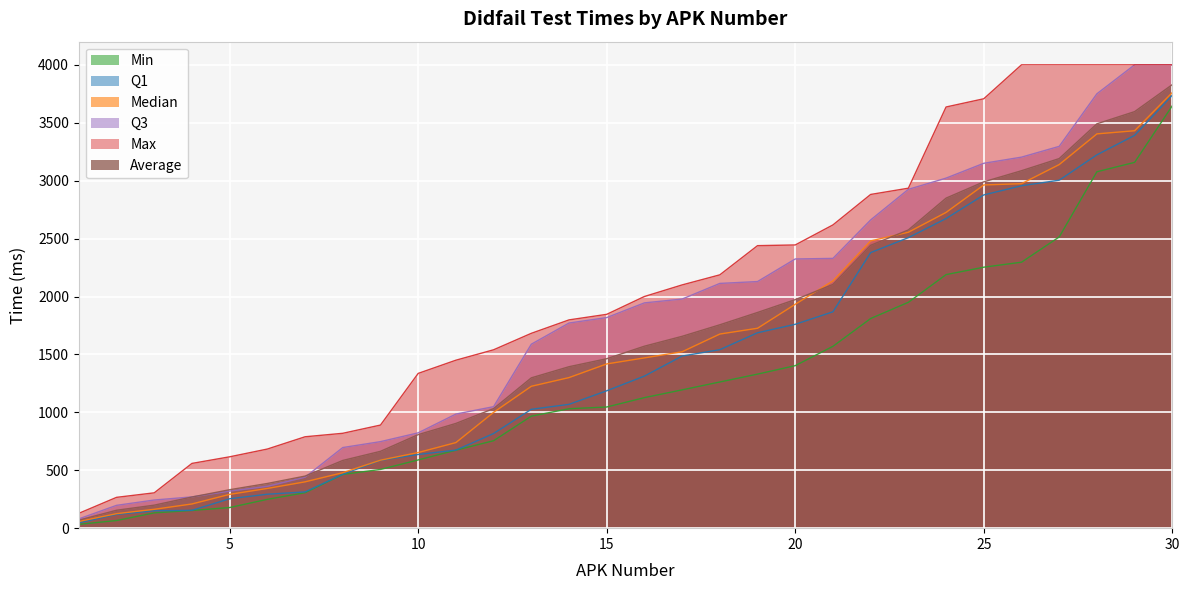

Does the chart display data point markers on the line(s)?

No